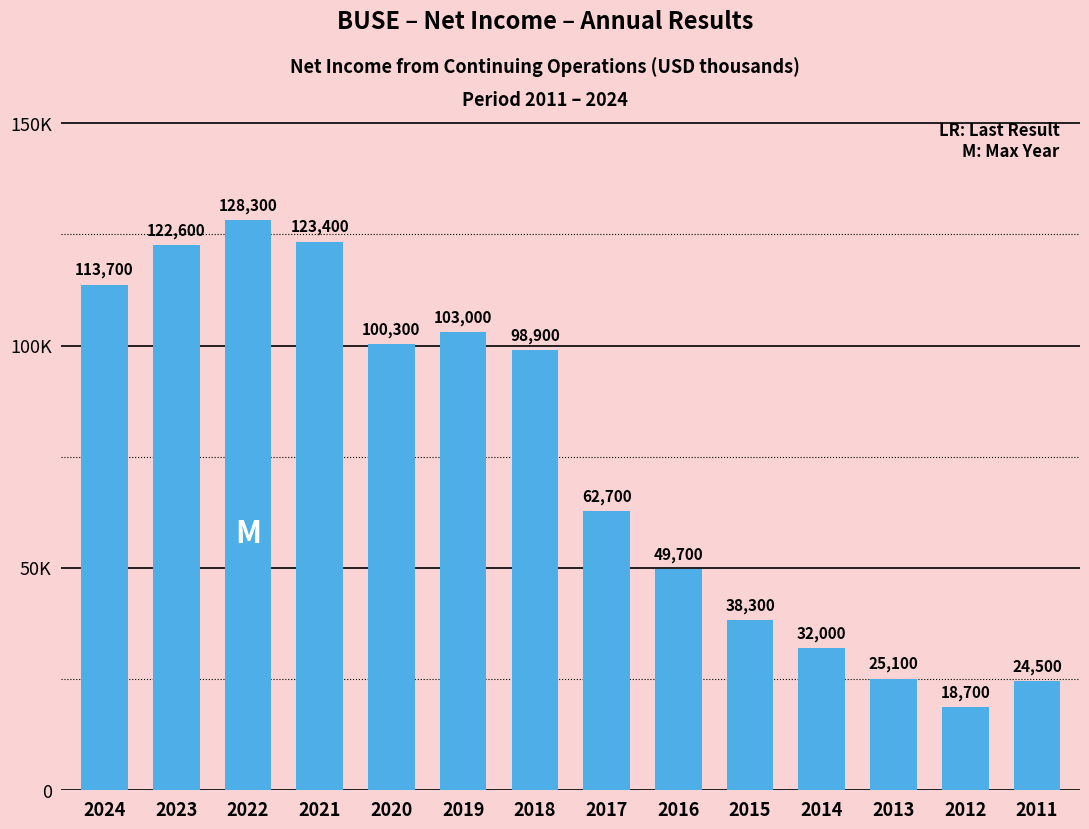

What is the change in value from 2013 to 2011?

-600